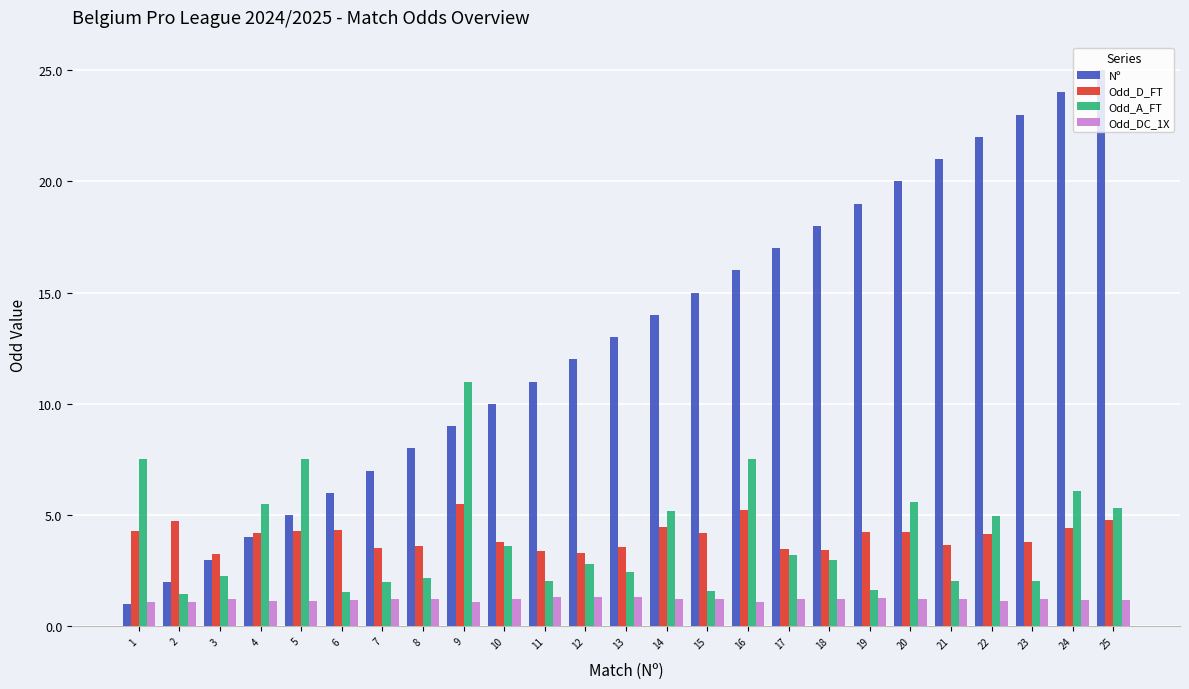

Which series has the largest total across all categories?

Nº